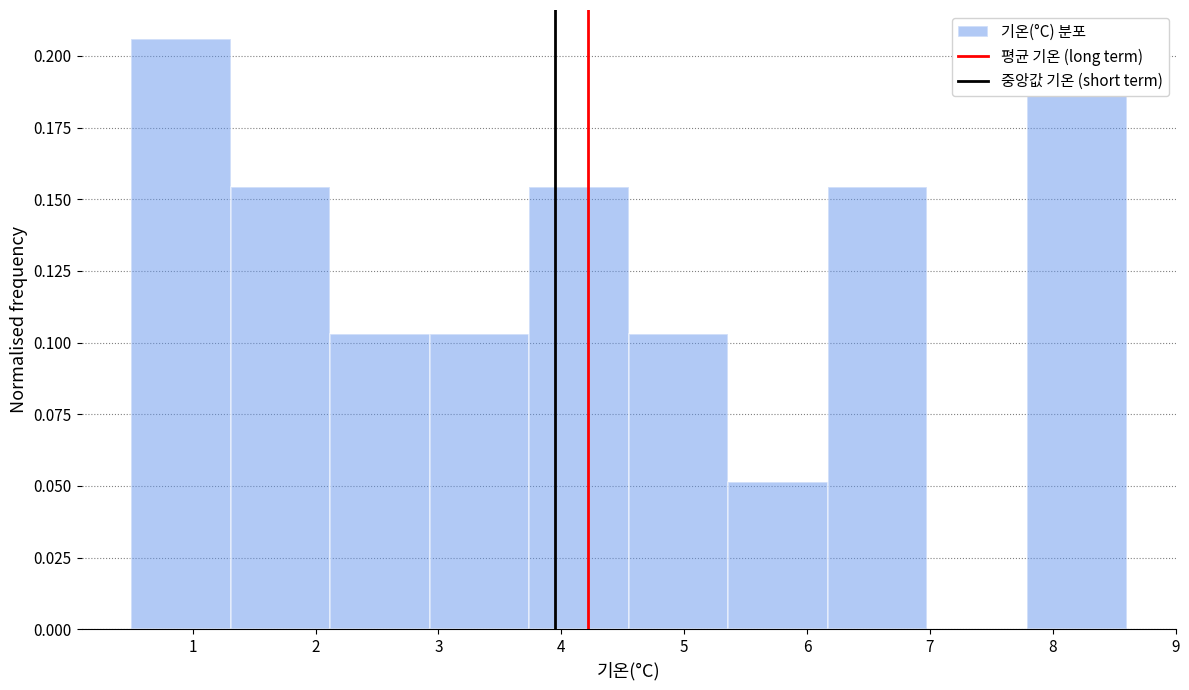

What is the height of the bar covering 2.93 to 3.74 on the x-axis? Neither the bar edges nor the heights are printed on the chart, so give them approximately, as read against the axes.

0.105